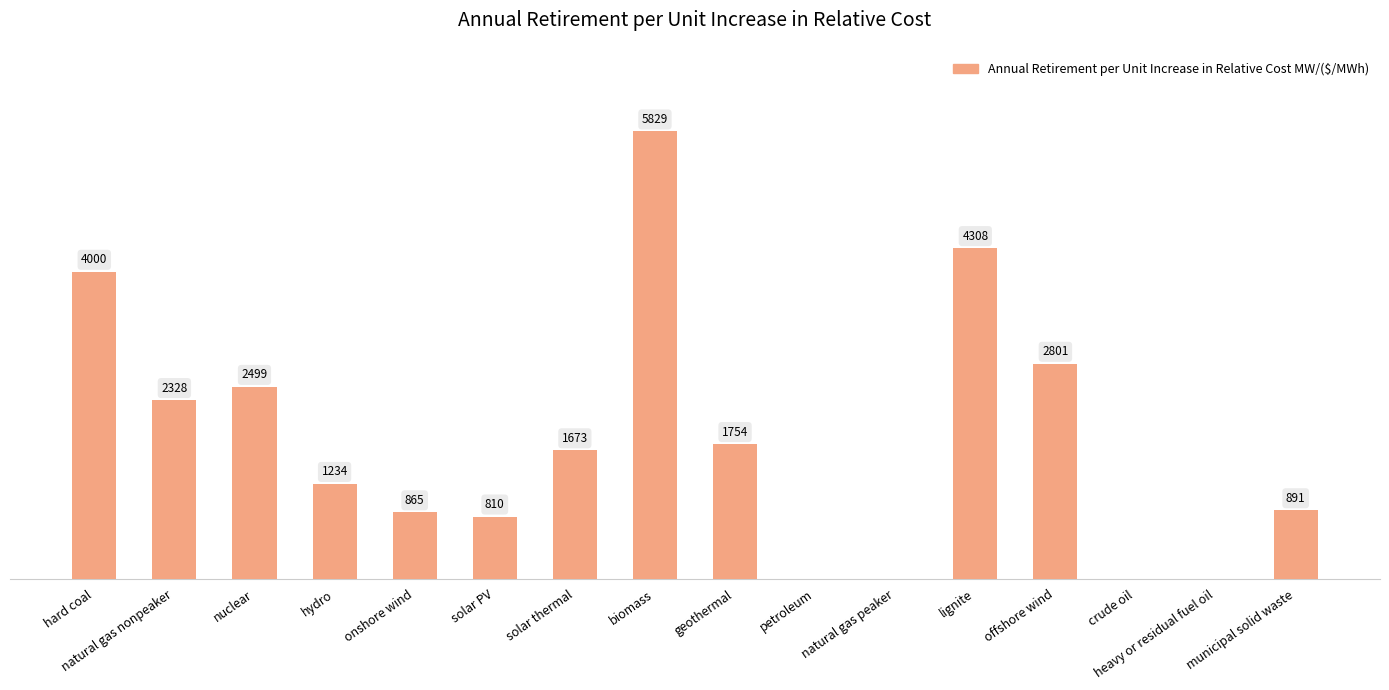

At which label is the value closest to 2914?

offshore wind